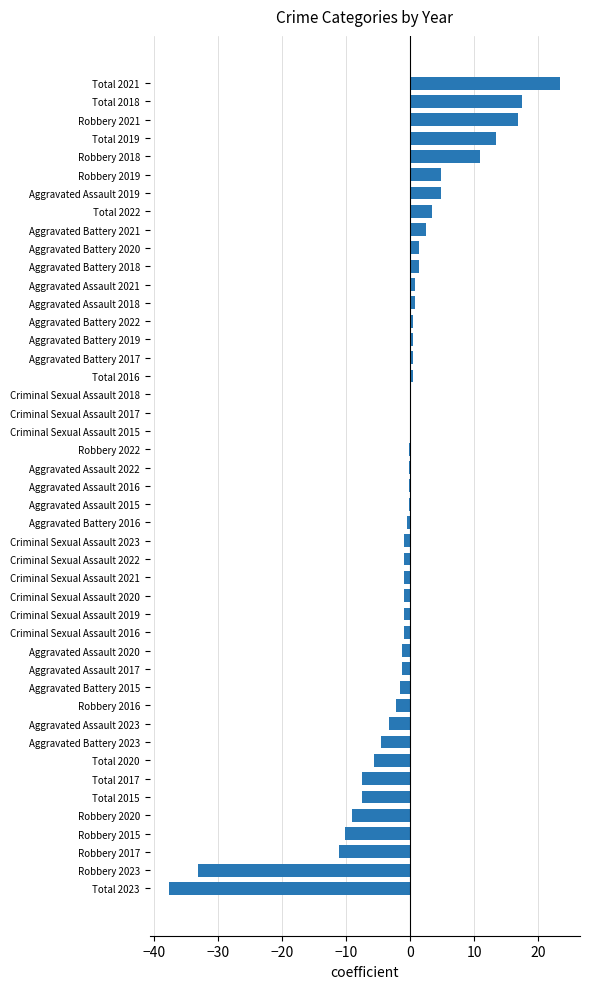

At which category does the chart reach its peak across all series?

Total 2021